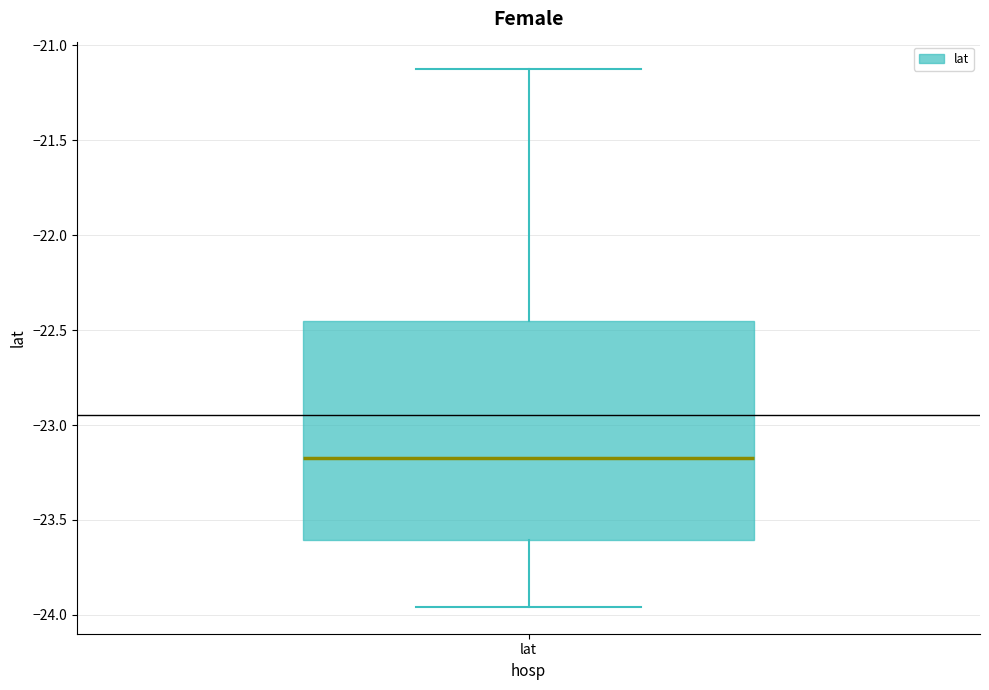

Read this box plot against the y-axis: the position of the median line, the range covered by the box, and the ends of both whiskers. The values are not printed on the chart, so give them approximately, as read against the axis.

median -23.20, box -23.60 to -22.45, whiskers -23.95 to -21.10